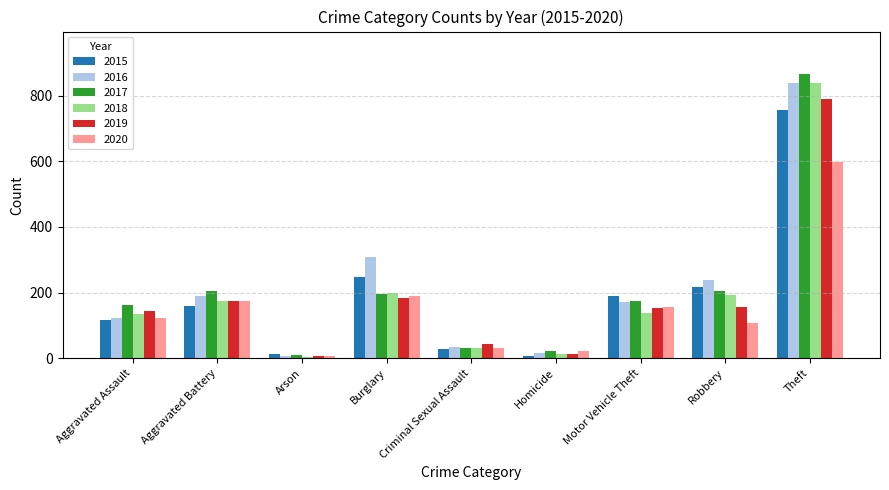

Which series has the widest spread of values?

2017